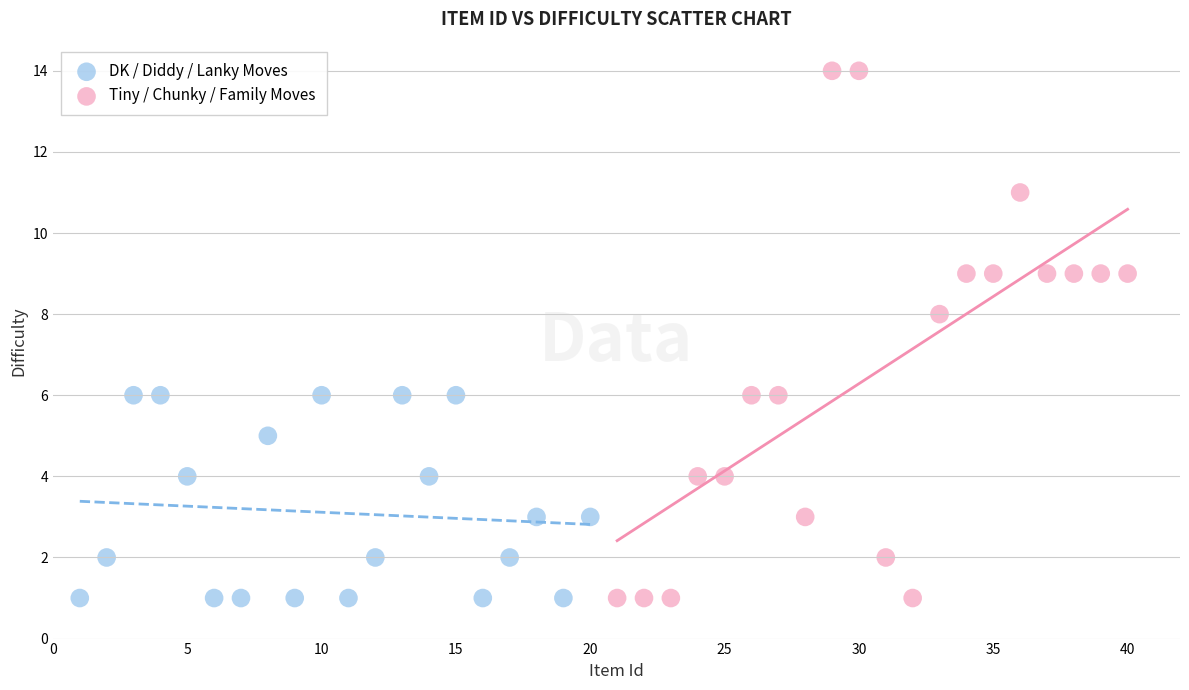

Which series contains the highest Y value?

Tiny / Chunky / Family Moves